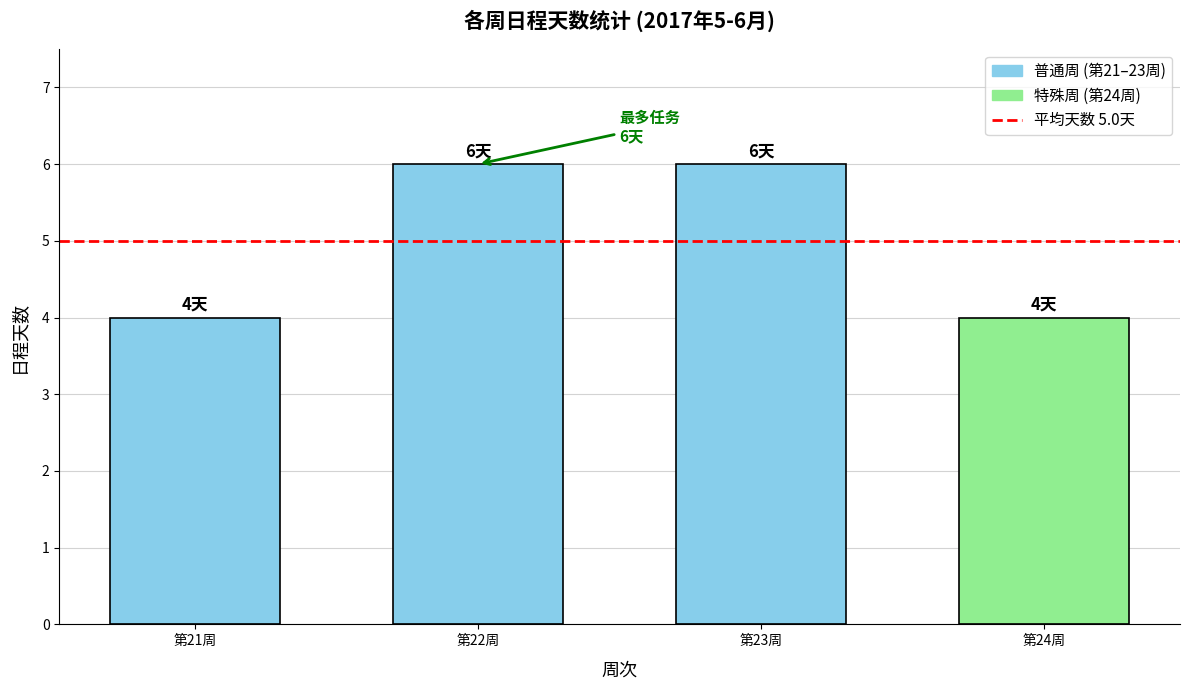

What is the greatest value displayed?

6